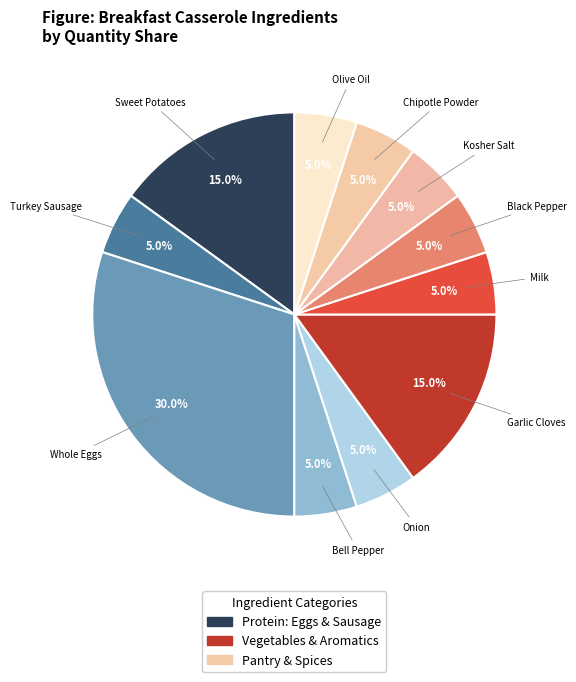

Count the number of slices in the pie.

11